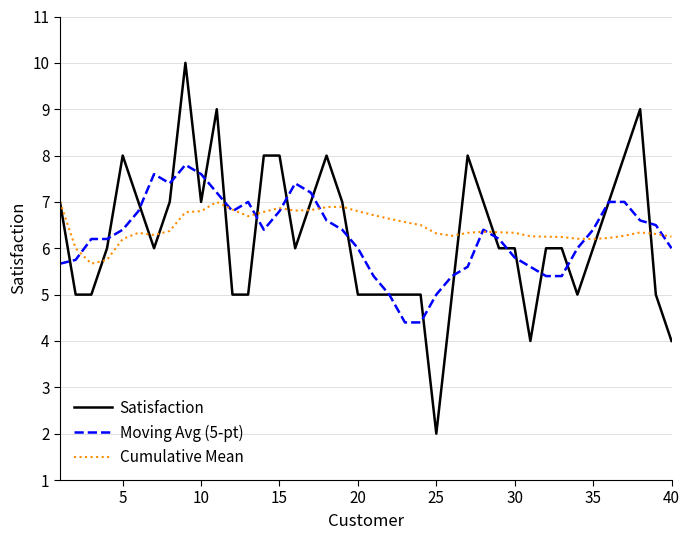

What is the minimum value for Moving Avg (5-pt)?

4.4